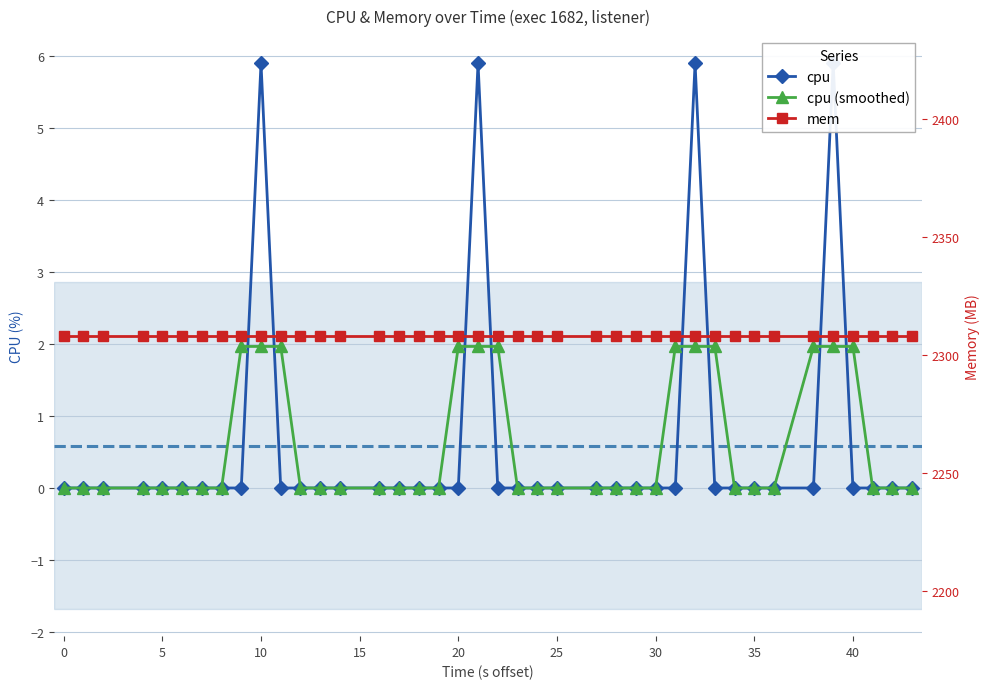

What is the average value of the mem series?

2308.0